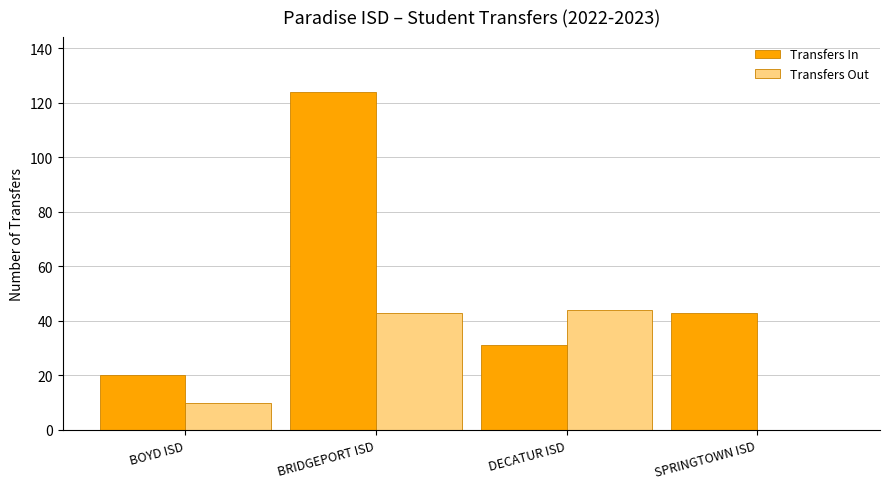

What is the spread (max minus min) of values at BOYD ISD?

10